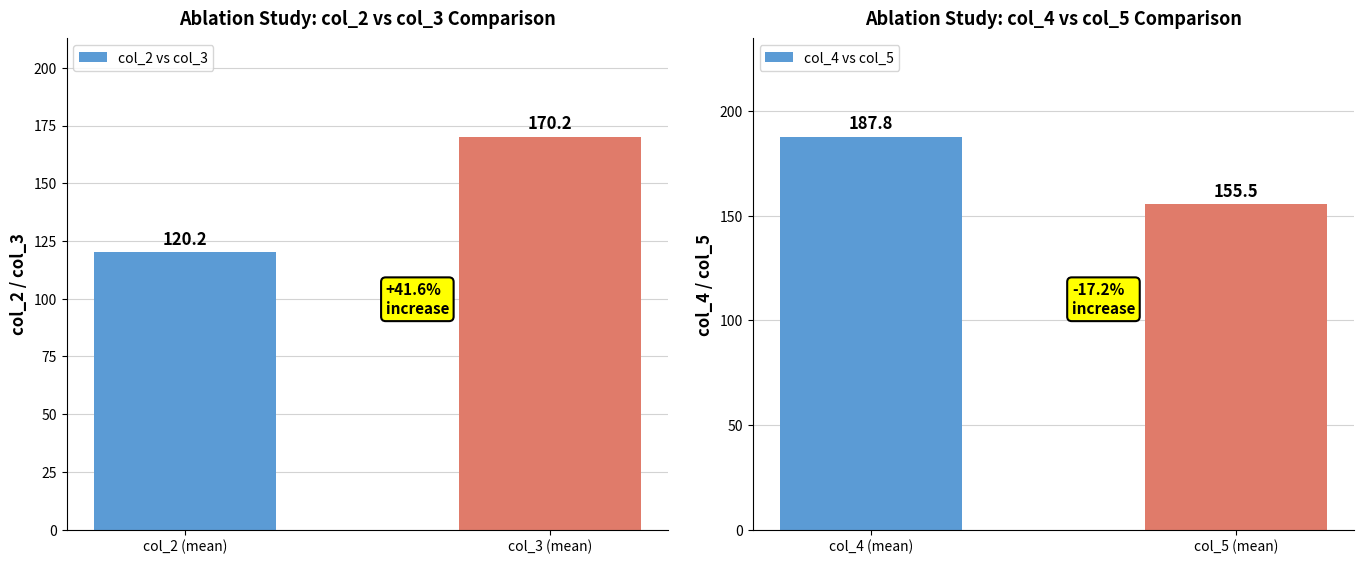

What is the value of the col_4 vs col_5 bar at the 1st from the left?

187.8